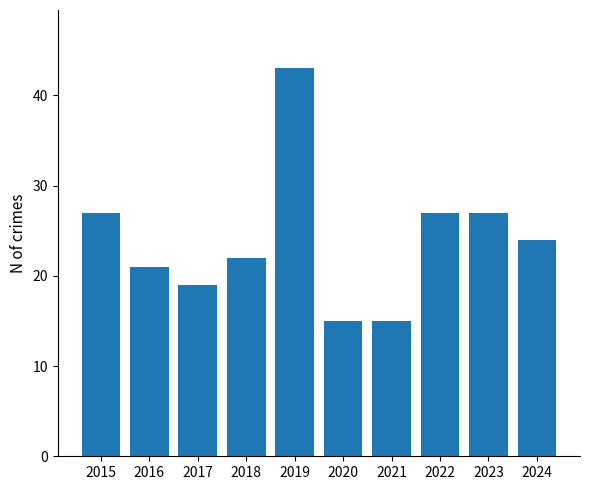

Reading left to right, list all the values displayed in this chart.

27	21	19	22	43	15	15	27	27	24